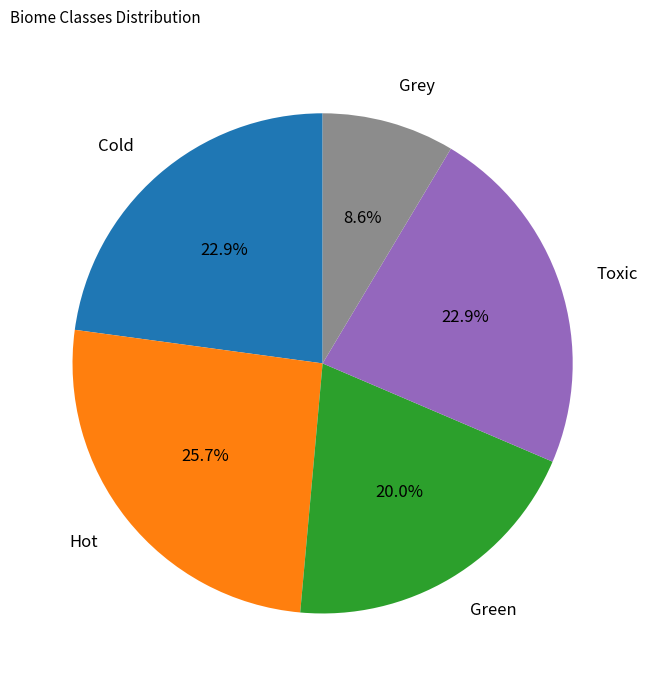

Approximately how many times larger is the value at Toxic compared to Grey?

2.7